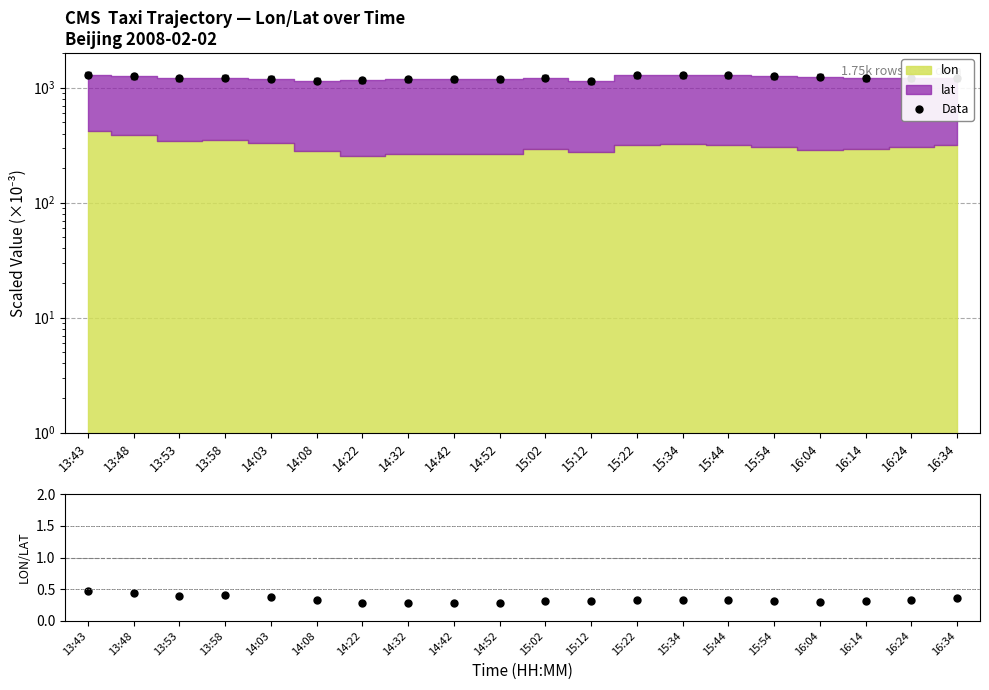

Reading right to left, extract all data points from this chart.

Data: 1215.3	1216.2	1214.9	1243.1	1264.2	1286.3	1288.0	1282.9	1141.1	1225.9	1191.3	1191.5	1191.3	1165.6	1147.0	1196.9	1217.9	1215.2	1257.6	1296.2
lon/lat: 0.4	0.3	0.3	0.3	0.3	0.3	0.3	0.3	0.3	0.3	0.3	0.3	0.3	0.3	0.3	0.4	0.4	0.4	0.4	0.5